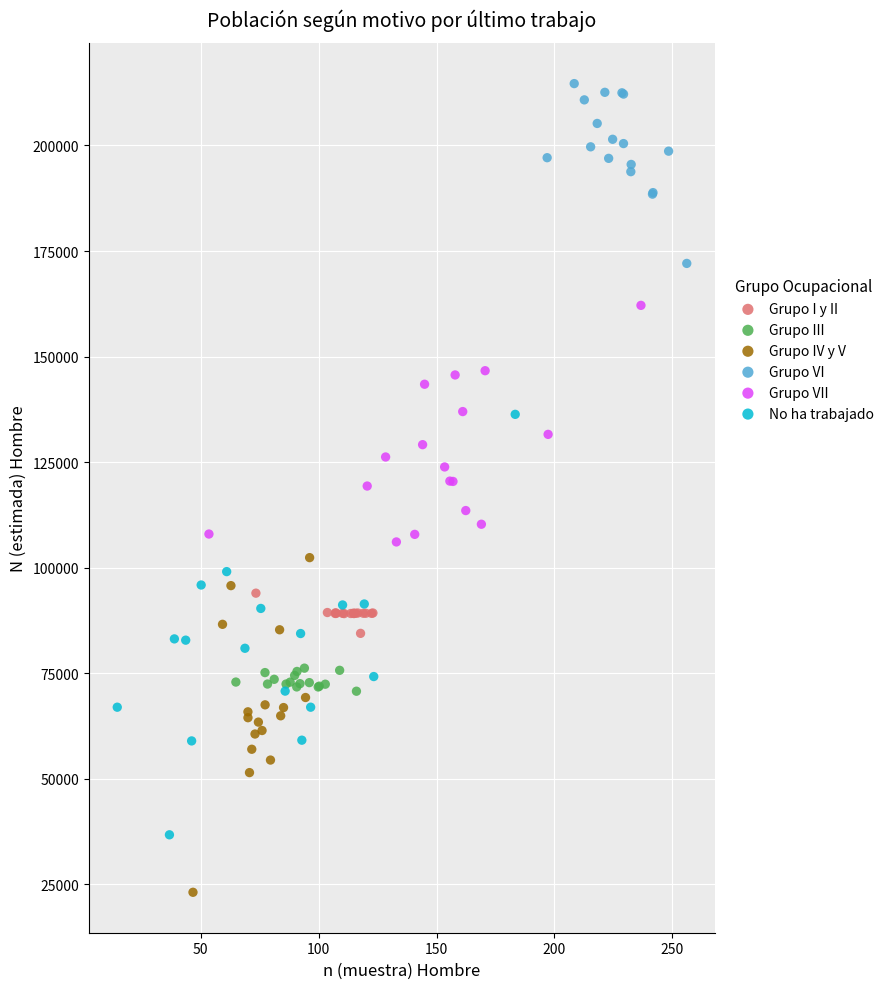

Which series has the largest Y range (max minus min)?

No ha trabajado